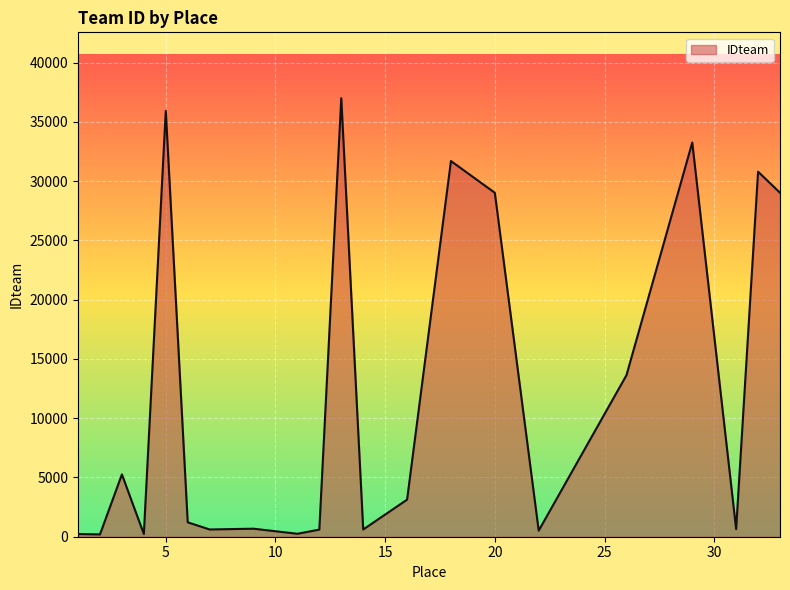

True or false: there are more than 0 points higher than both neighbors.

True